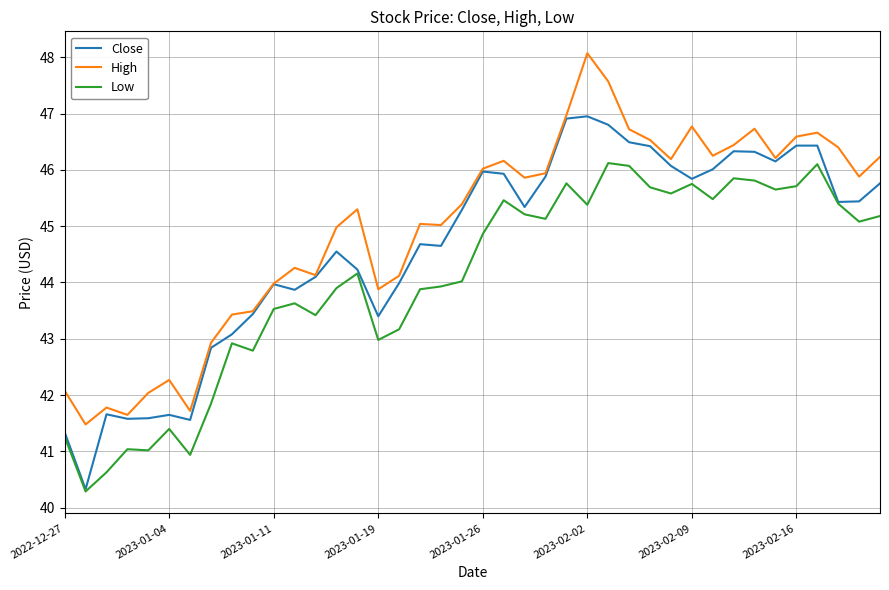

Rank the series by their average value, from highest to lowest.

High, Close, Low